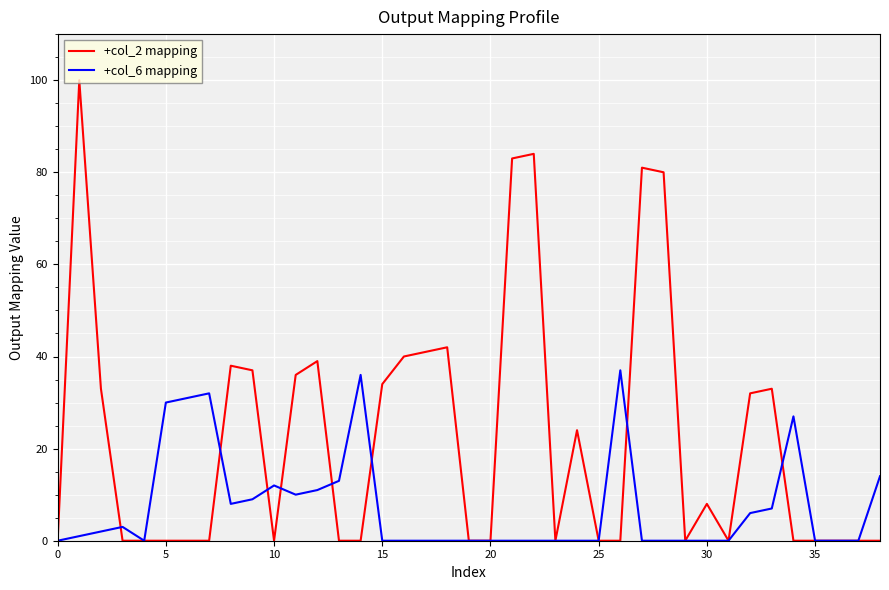

What is the average value of the +col_2 mapping series?

22